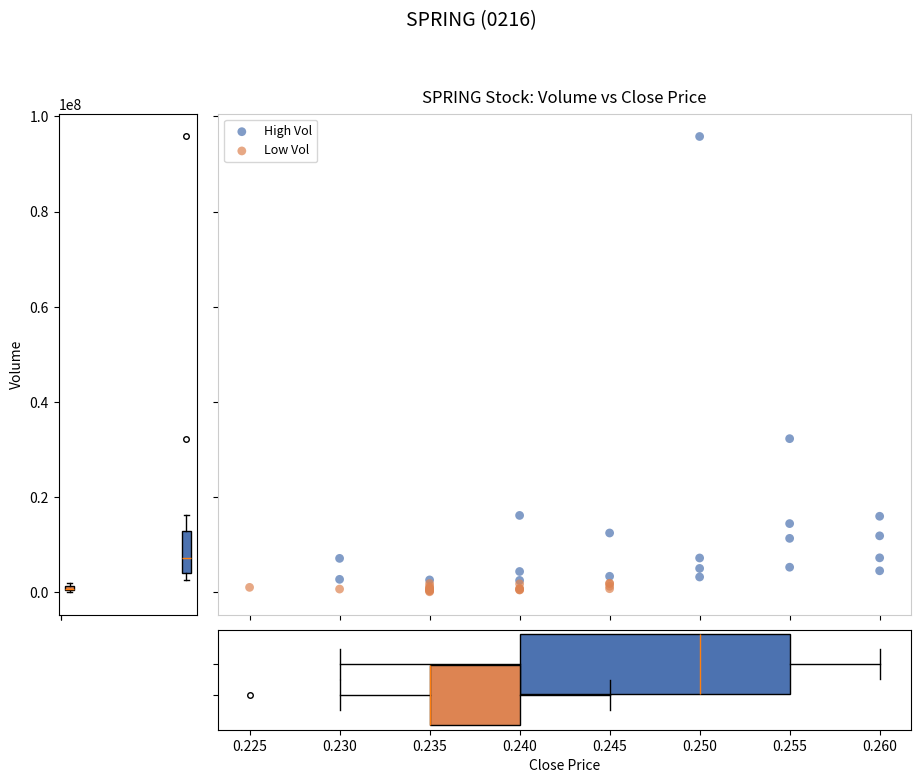

What are all the series names shown in the legend?

High Vol, Low Vol